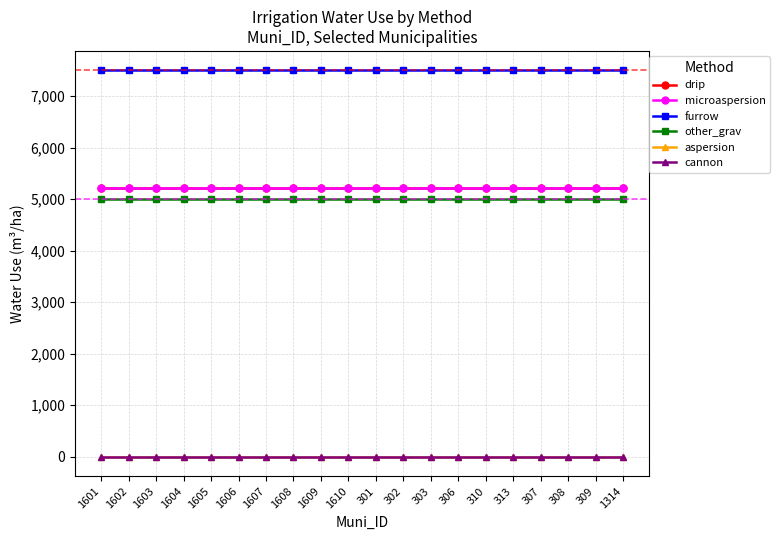

Is this an area chart (filled region under the line)?

No